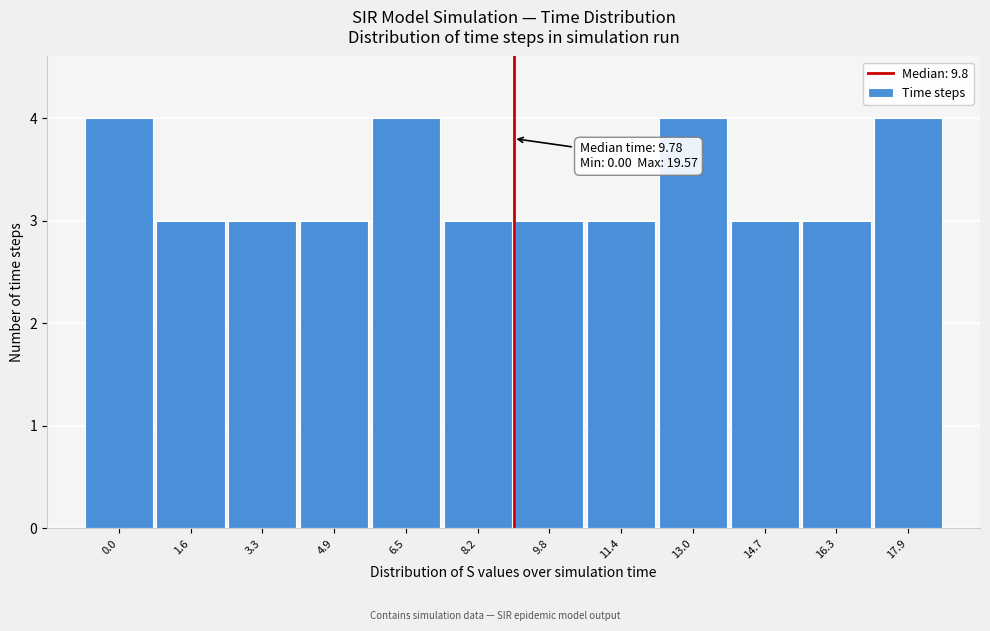

Reading right to left, extract all data points from this chart.

17.9=4	16.3=3	14.7=3	13.0=4	11.4=3	9.8=3	8.2=3	6.5=4	4.9=3	3.3=3	1.6=3	0.0=4